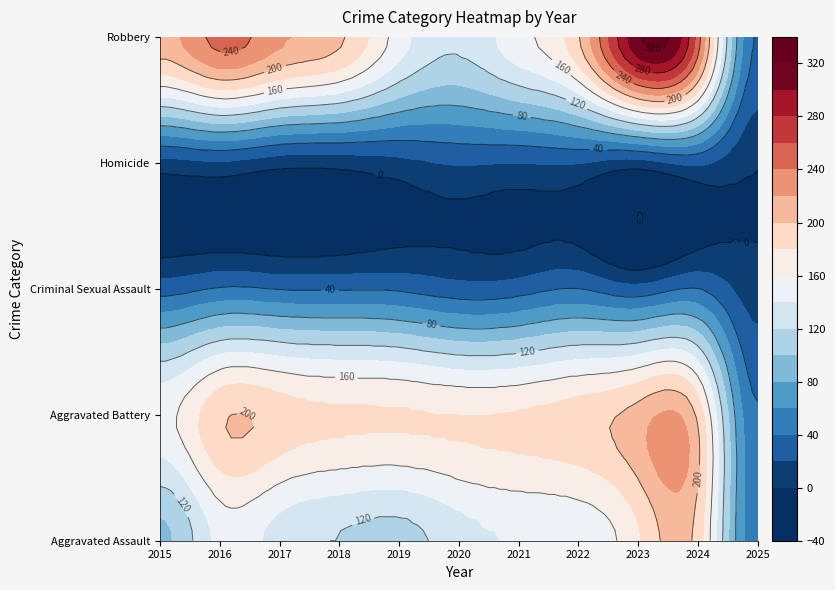

Between 2018 and 2020, which is larger?

2020